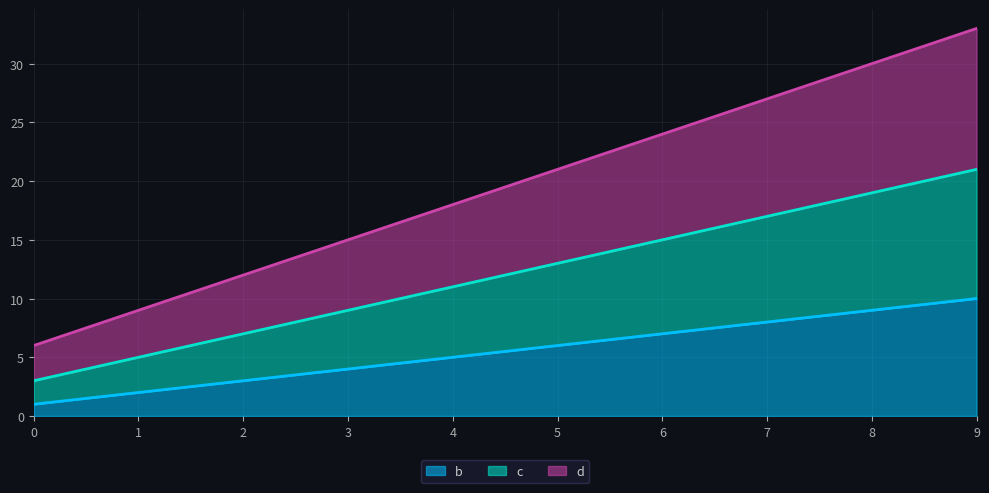

What is the difference between the highest and lowest values at 0?

5